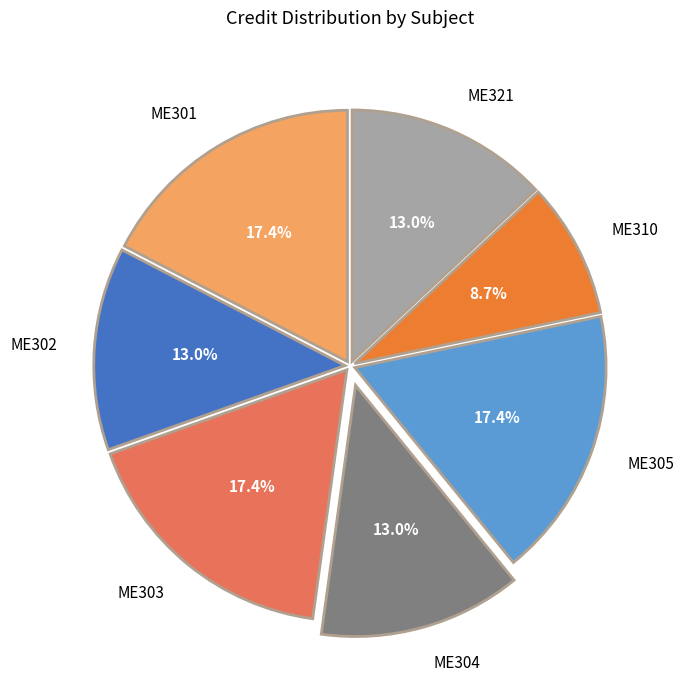

How many slices are in this pie chart?

7